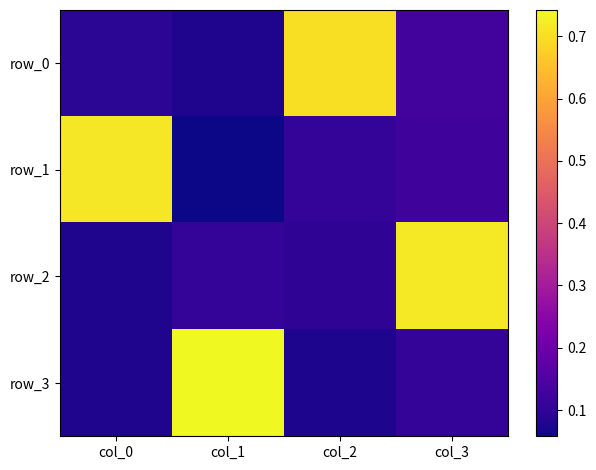

What is the sum of all row_3 values?

1.0